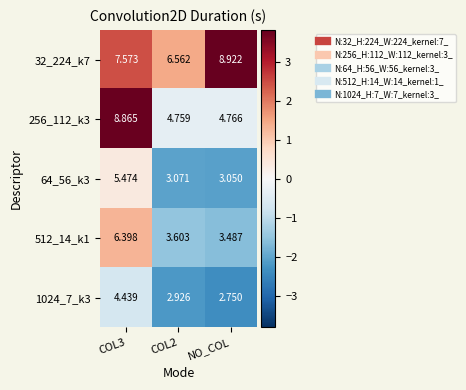

How many series are shown in this chart?

5